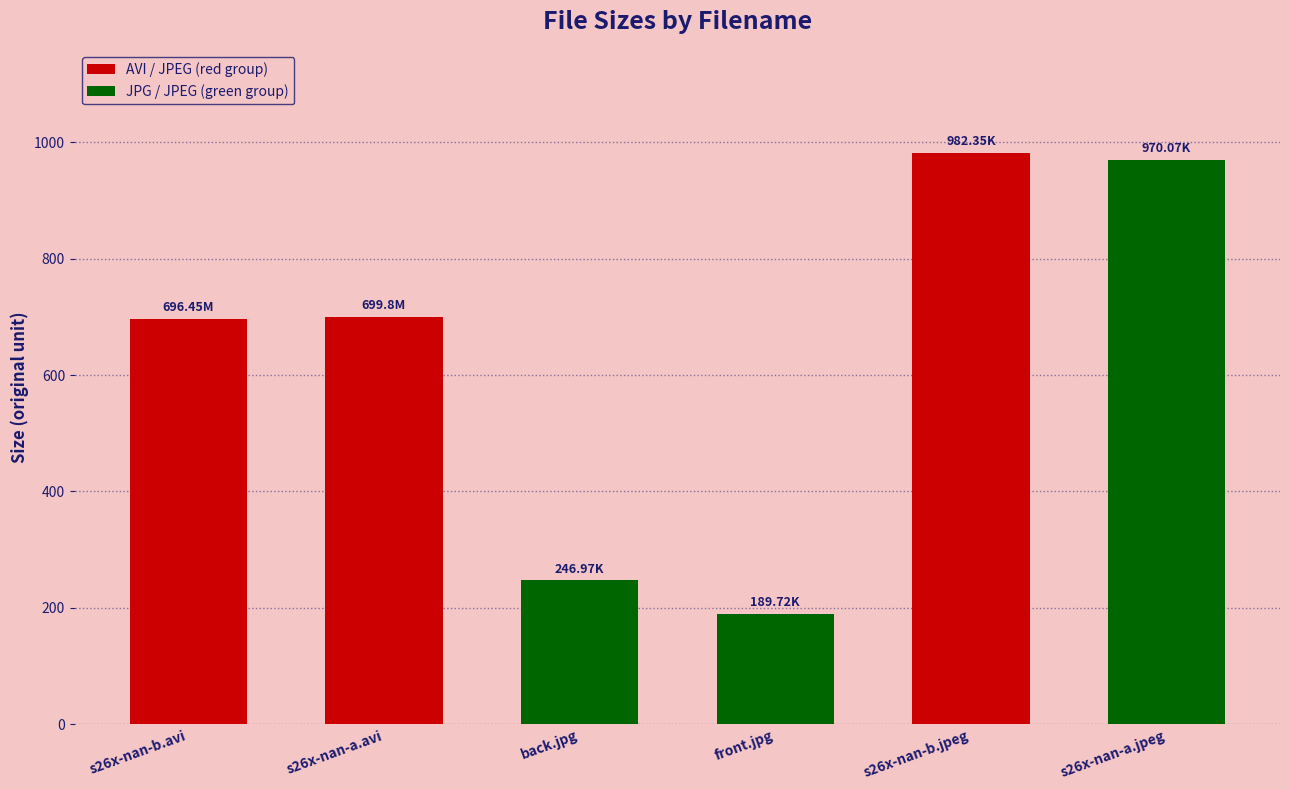

Approximately how many times larger is the value at s26x-nan-a.jpeg compared to s26x-nan-a.avi?

1.4